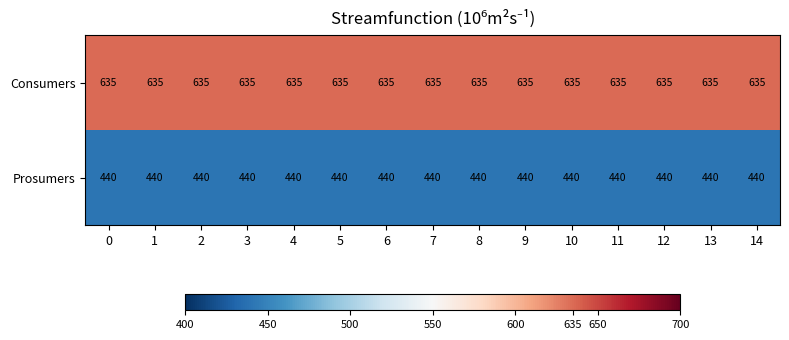

What is the difference between the highest and lowest values at 11?

195